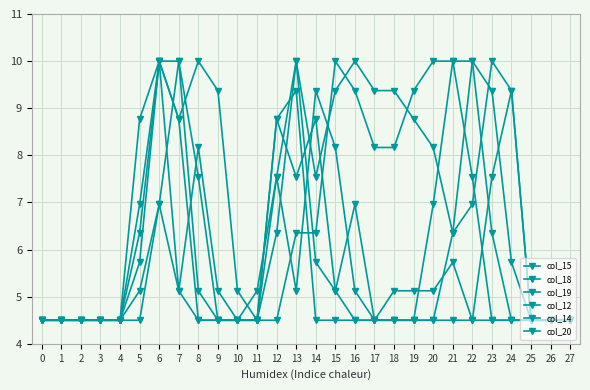

Reading right to left, transcribe all the data shown in this chart.

col_15: 4.5	4.5	4.5	9.4	7.5	4.5	4.5	4.5	4.5	4.5	4.5	7.0	5.1	5.7	10.0	7.5	5.1	4.5	4.5	5.1	10.0	10.0	8.8	4.5	4.5	4.5	4.5	4.5
col_18: 4.5	4.5	4.5	5.7	9.4	10.0	6.4	4.5	4.5	4.5	4.5	4.5	5.1	8.8	7.5	8.8	4.5	5.1	9.4	10.0	8.8	10.0	7.0	4.5	4.5	4.5	4.5	4.5
col_19: 4.5	4.5	4.5	4.5	6.4	10.0	10.0	7.0	4.5	4.5	4.5	5.1	8.2	9.4	5.1	7.5	4.5	4.5	5.1	8.2	5.1	10.0	5.7	4.5	4.5	4.5	4.5	4.5
col_12: 4.5	4.5	4.5	4.5	4.5	4.5	5.7	5.1	5.1	5.1	4.5	4.5	4.5	4.5	9.4	8.8	4.5	4.5	4.5	7.5	10.0	7.0	4.5	4.5	4.5	4.5	4.5	4.5
col_14: 4.5	4.5	4.5	9.4	10.0	7.0	6.4	8.2	8.8	9.4	9.4	10.0	9.4	7.5	10.0	6.4	4.5	4.5	4.5	4.5	8.8	10.0	6.4	4.5	4.5	4.5	4.5	4.5
col_20: 4.5	4.5	4.5	4.5	4.5	7.5	10.0	10.0	9.4	8.2	8.2	9.4	10.0	6.4	6.4	4.5	4.5	4.5	4.5	4.5	5.1	7.0	5.1	4.5	4.5	4.5	4.5	4.5